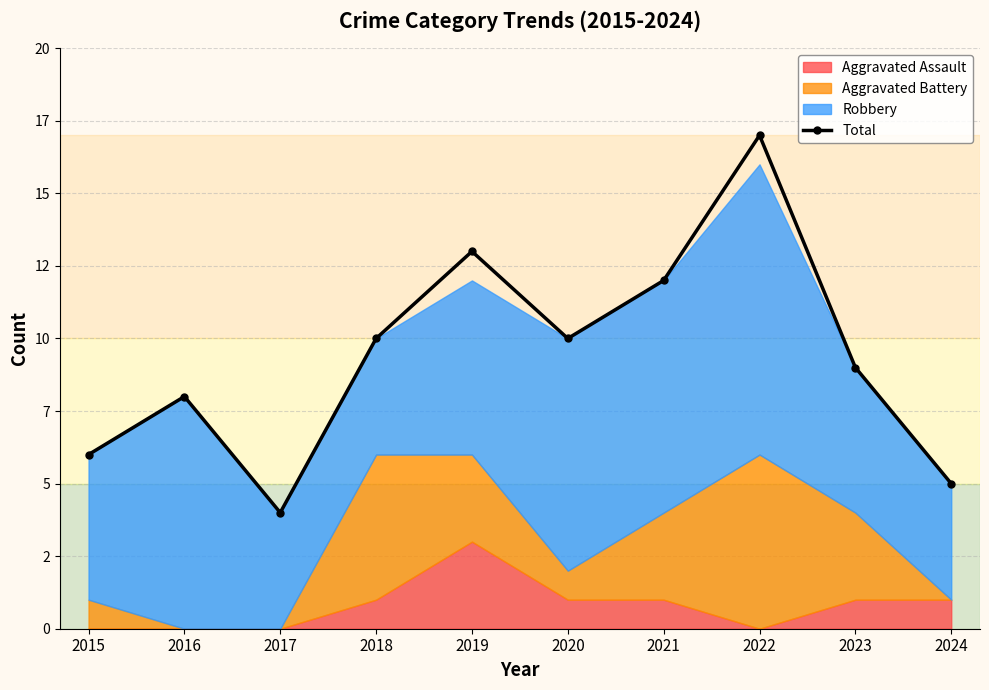

What is the minimum value shown in the chart?

4